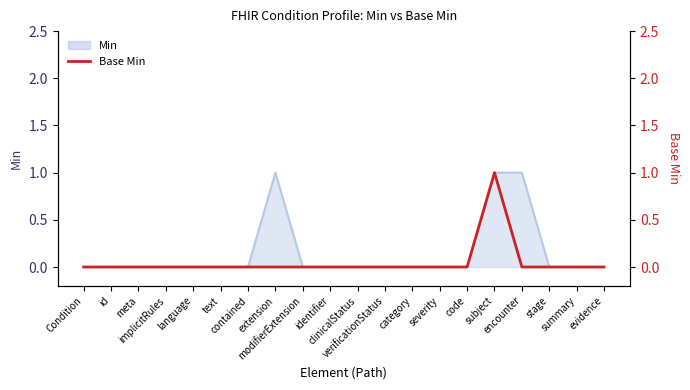

Reading left to right, extract all data points from this chart.

Condition=0	id=0	meta=0	implicitRules=0	language=0	text=0	contained=0	extension=0	modifierExtension=0	identifier=0	clinicalStatus=0	verificationStatus=0	category=0	severity=0	code=0	subject=1	encounter=0	stage=0	summary=0	evidence=0